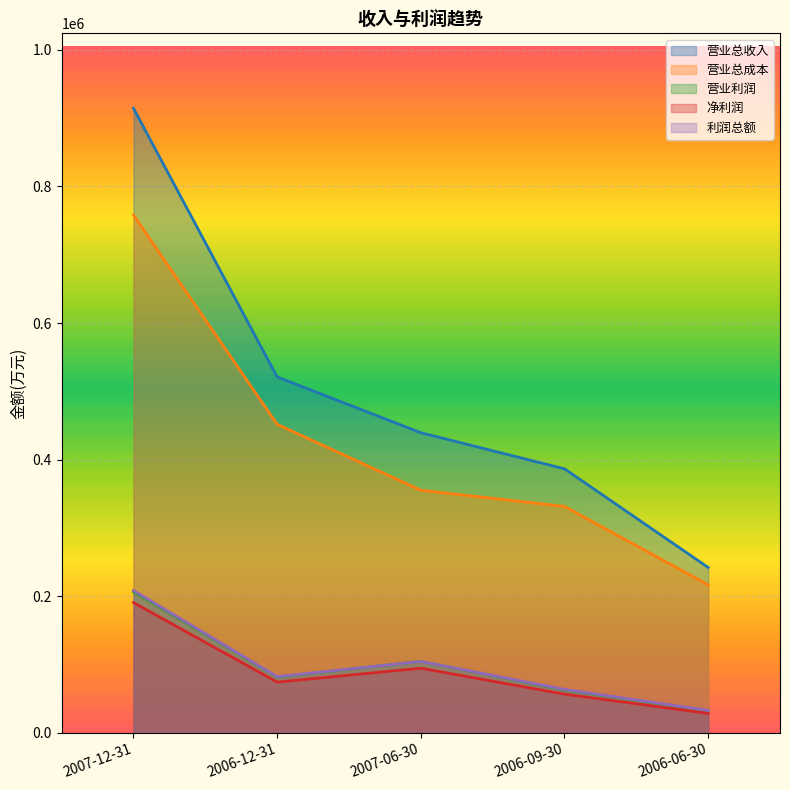

Read the 净利润 value at 2006-06-30, to the nearest 100.

28300